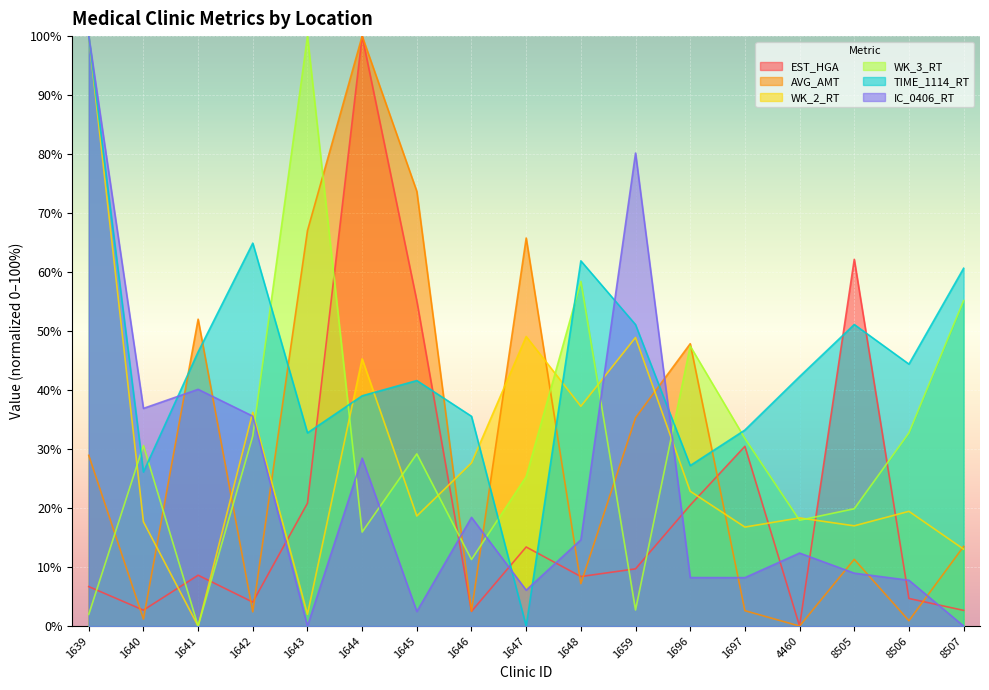

Rank the series at 1647 from highest to lowest value.

AVG_AMT, WK_2_RT, WK_3_RT, EST_HGA, IC_0406_RT, TIME_1114_RT